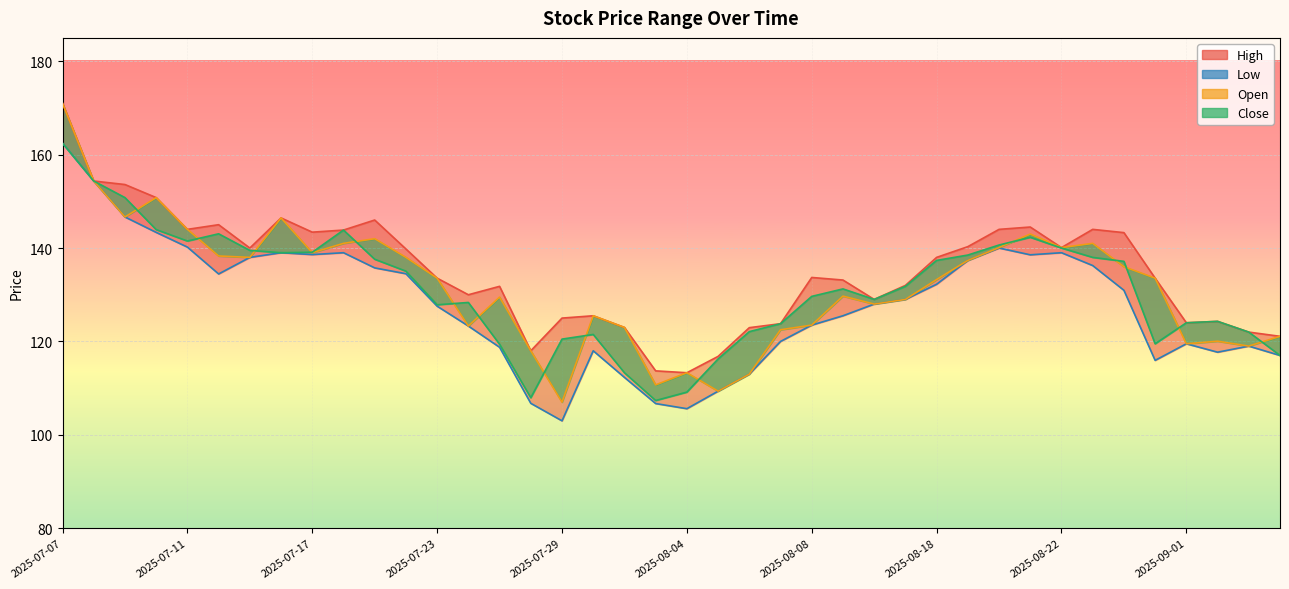

True or false: Close has more than 0 points higher than both neighbors.

True